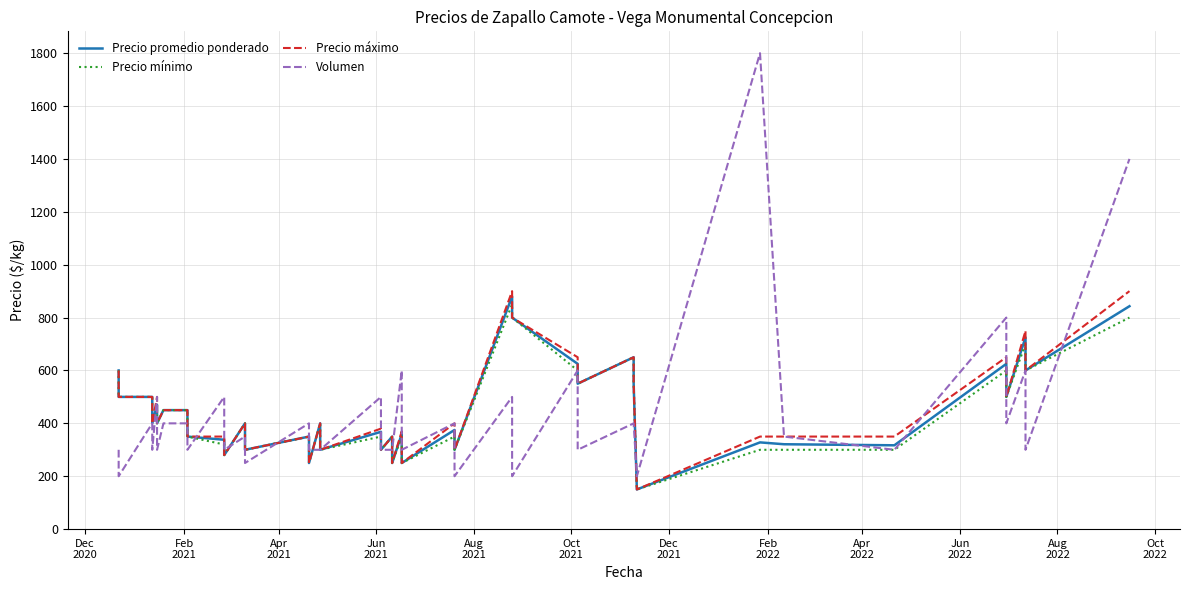

Which series has the largest total across all categories?

Precio máximo